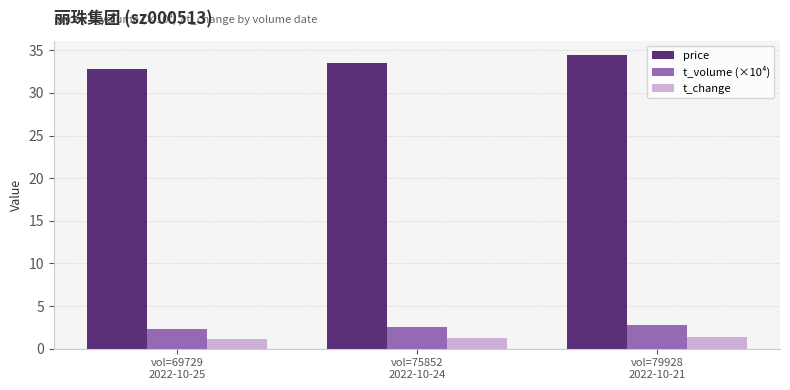

At vol=79928
2022-10-21, list the series in order from largest to smallest.

price, t_volume (×10⁴), t_change